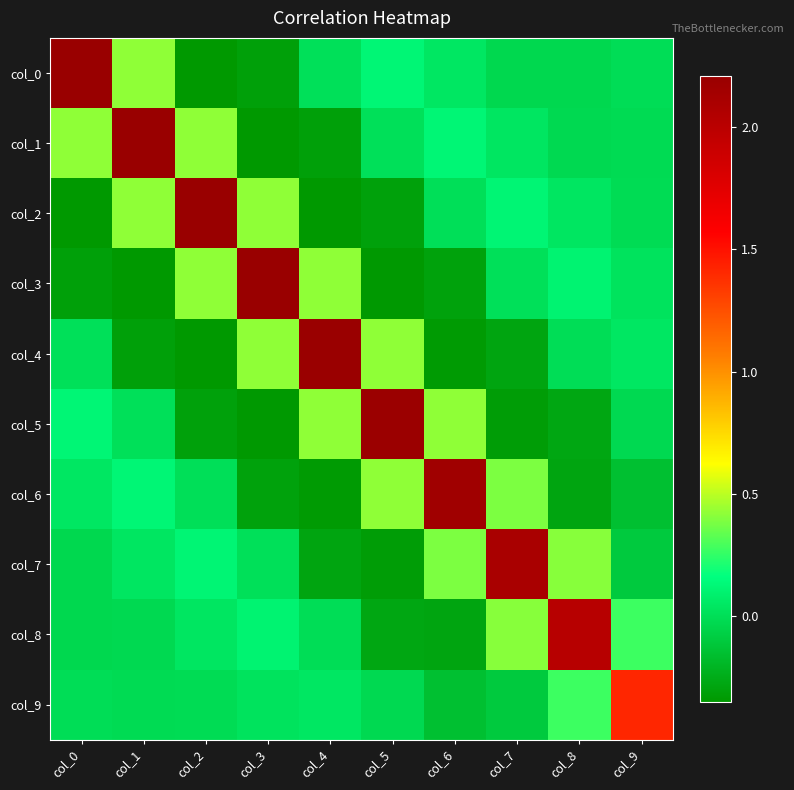

What is the minimum value shown in the chart?

-0.3